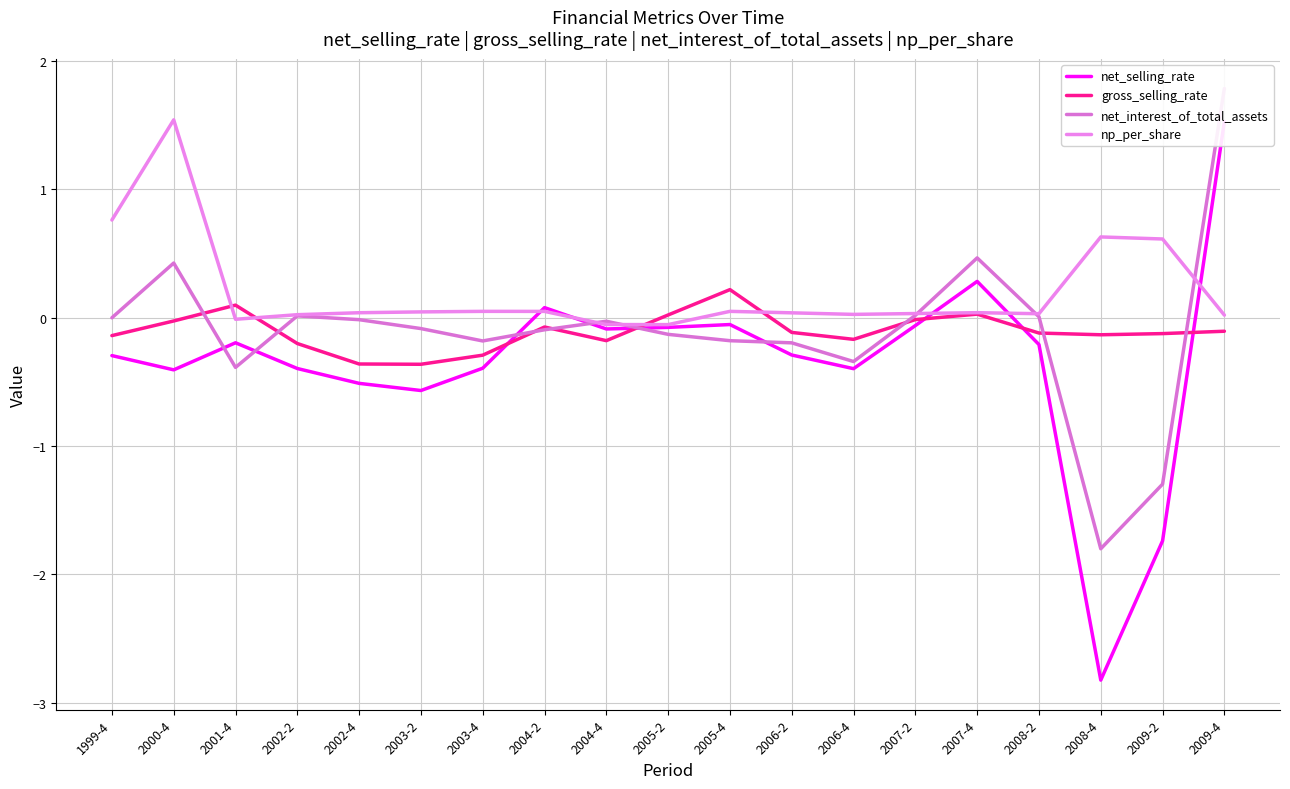

Which category has the highest value across all series?

2009-4